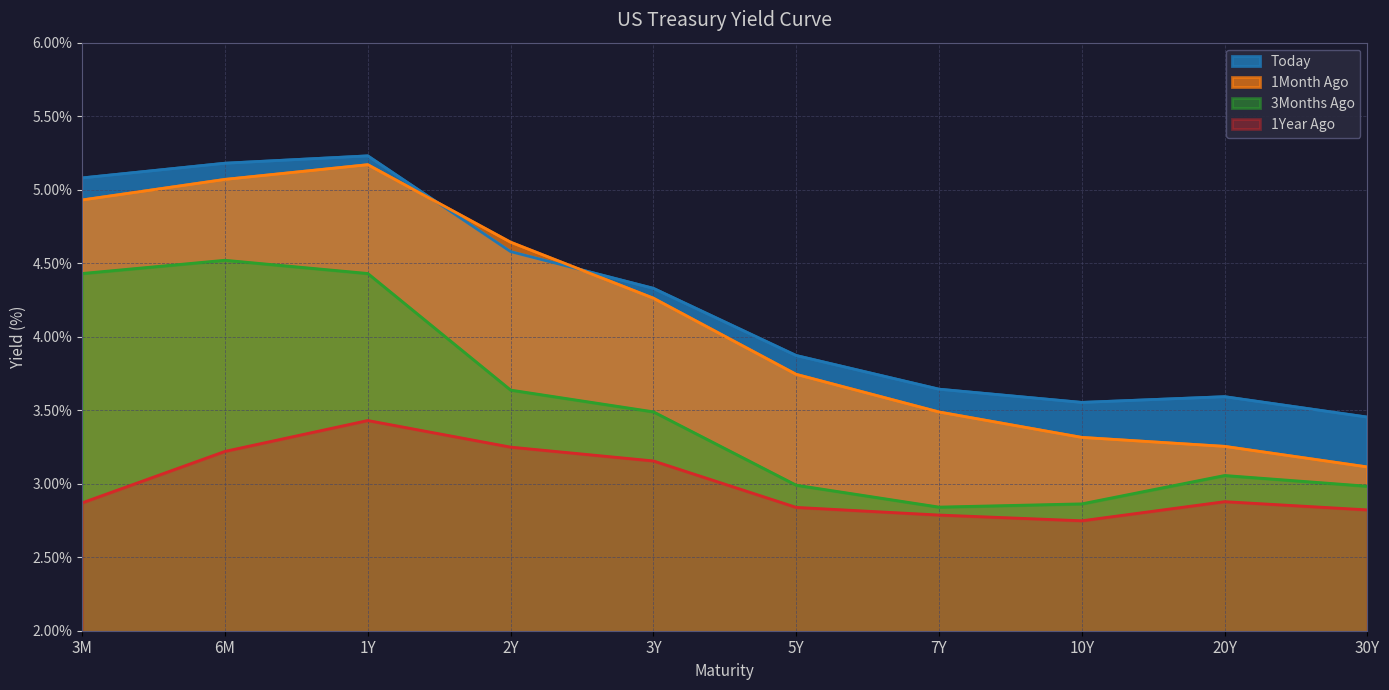

At which category does 1Month Ago reach its first local peak?

1Y